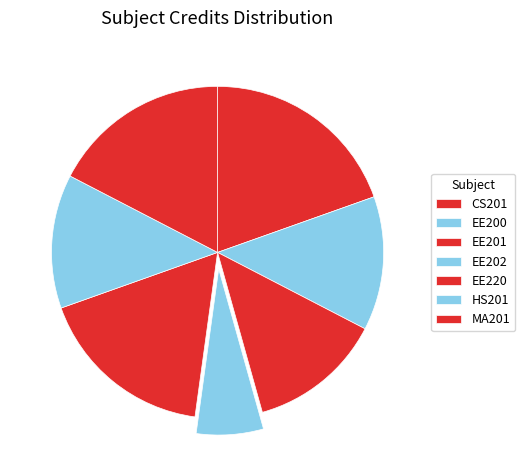

Count the number of slices in the pie.

7